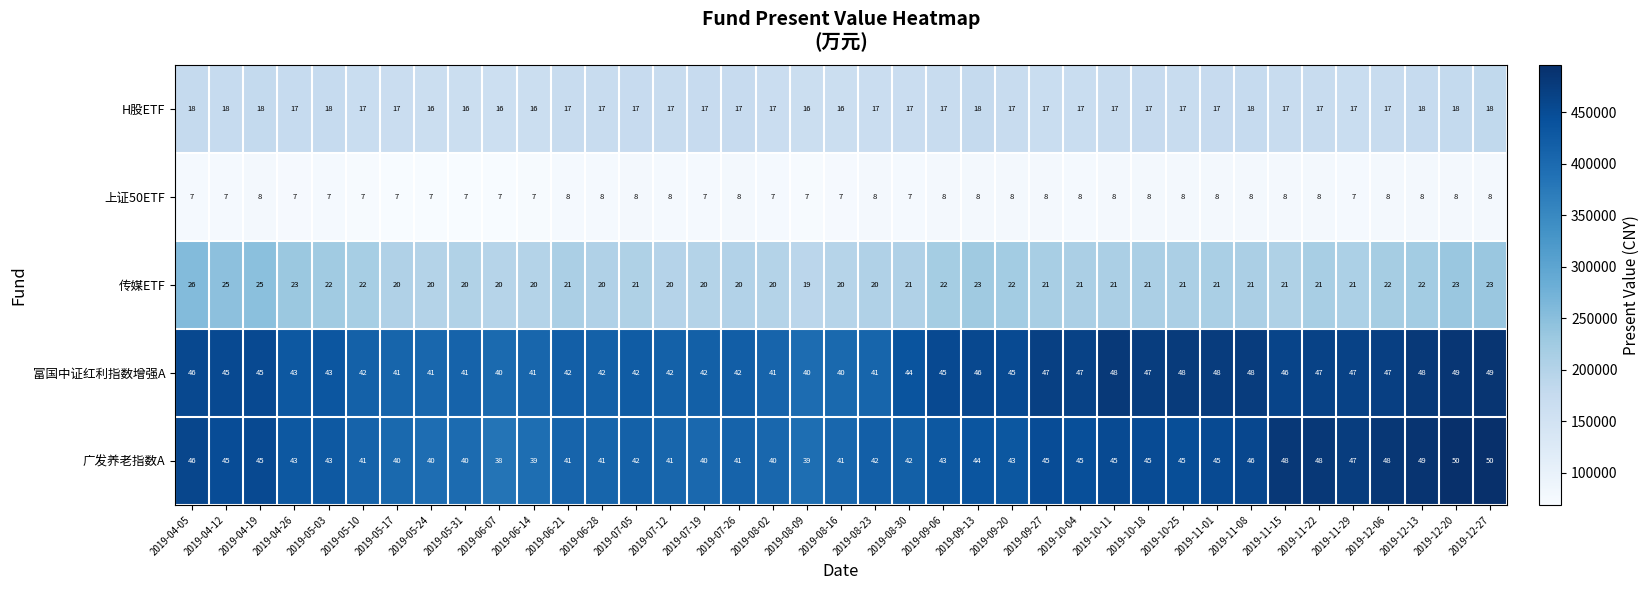

Which series has the widest spread of values?

广发养老指数A